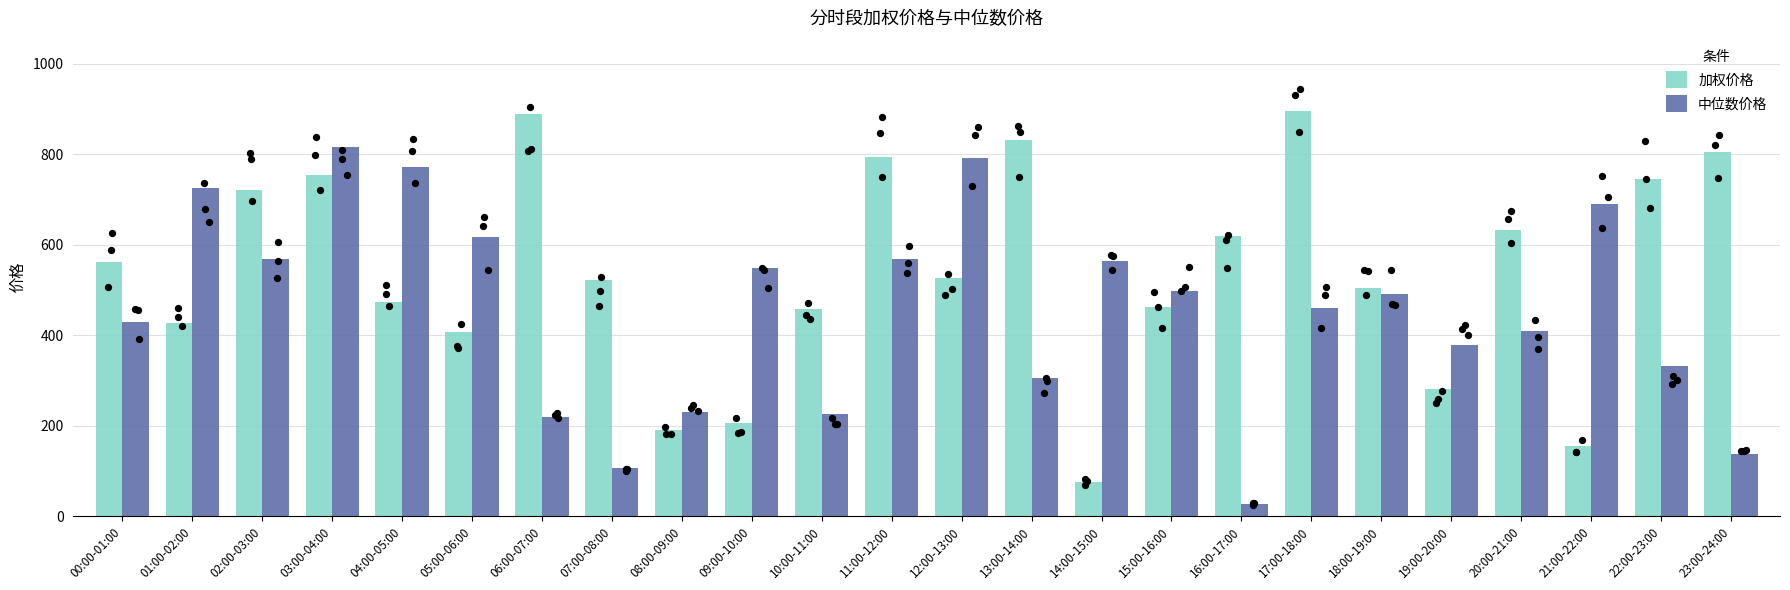

At how many categories does at least one series exceed 104?

24